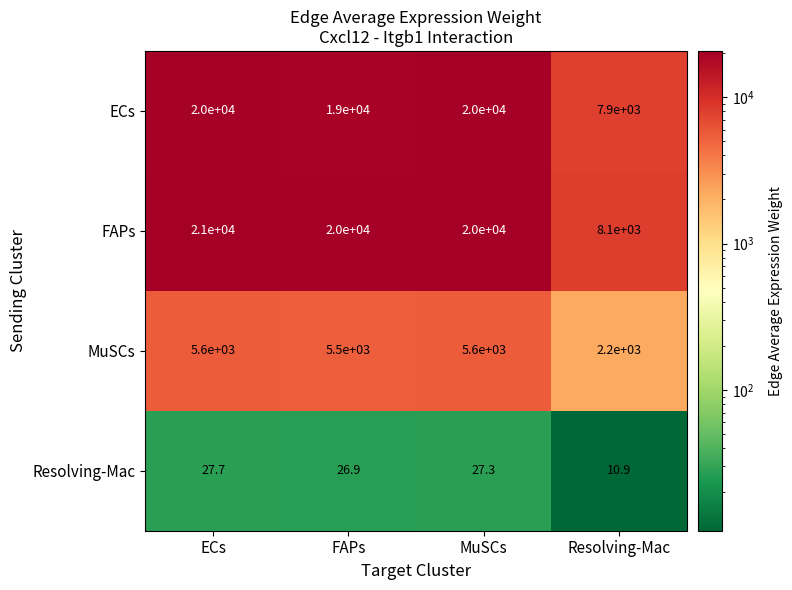

Where does the FAPs series first go above 20000?

ECs